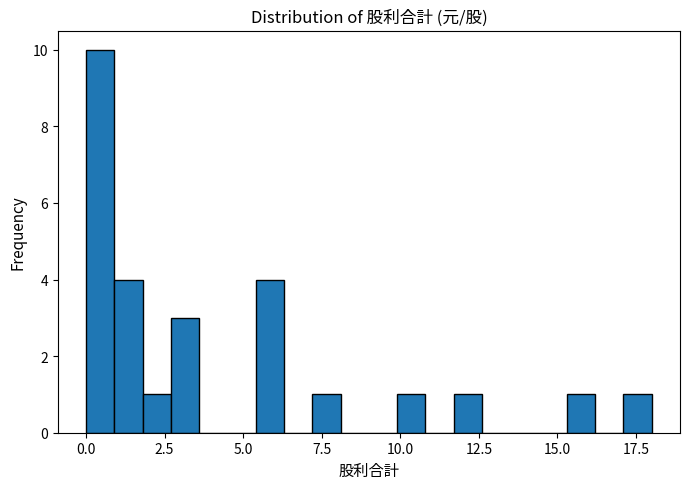

Around what value on the x-axis is the tallest bar? Give the approximate position of its centre, as read against the axis.

0.5